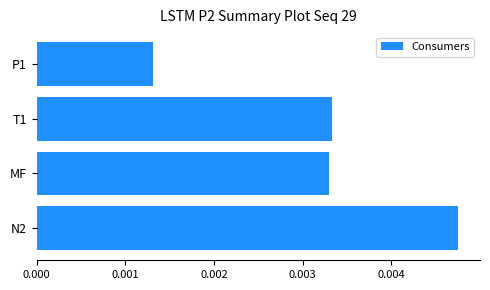

Does the chart contain any negative values?

No